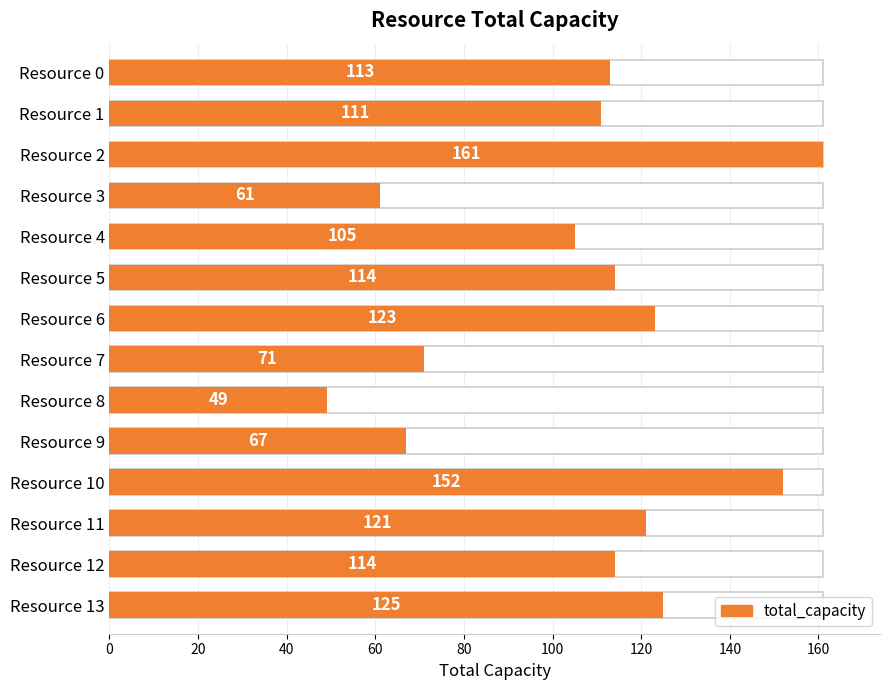

What is the ratio of the value at Resource 0 to the value at Resource 8?

2.3